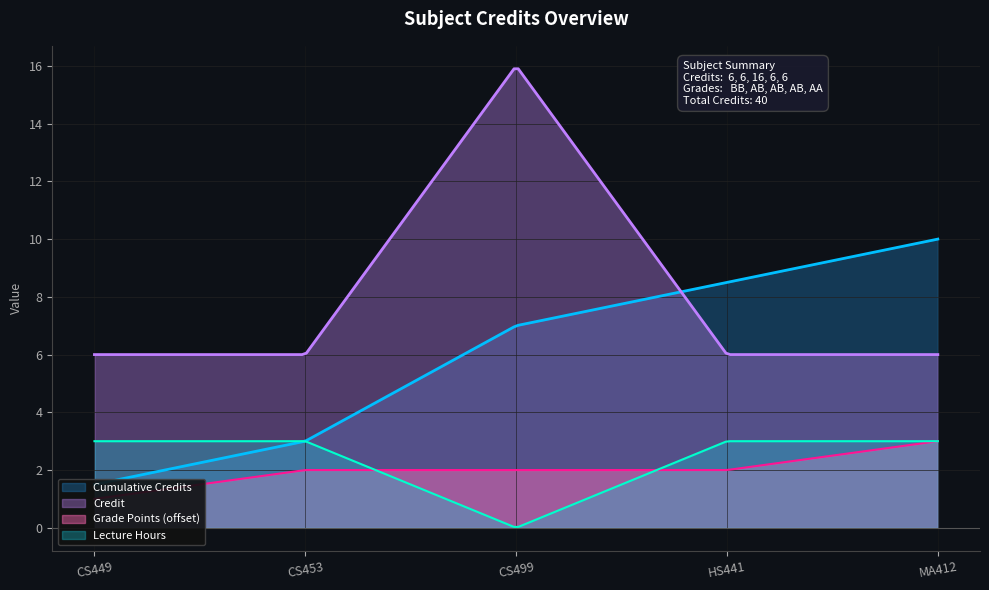

Is it true that the value at HS441 is 9?

False